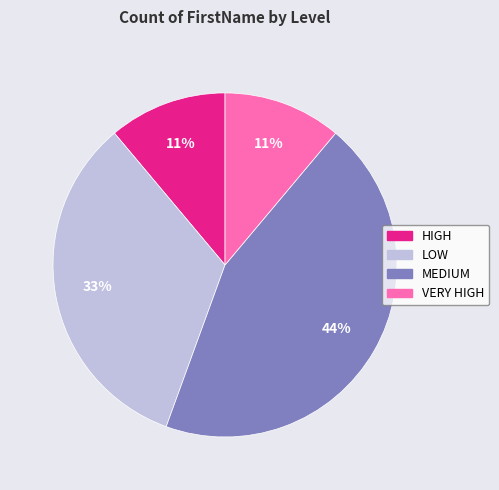

Approximately how many times larger is the value at MEDIUM compared to LOW?

1.3